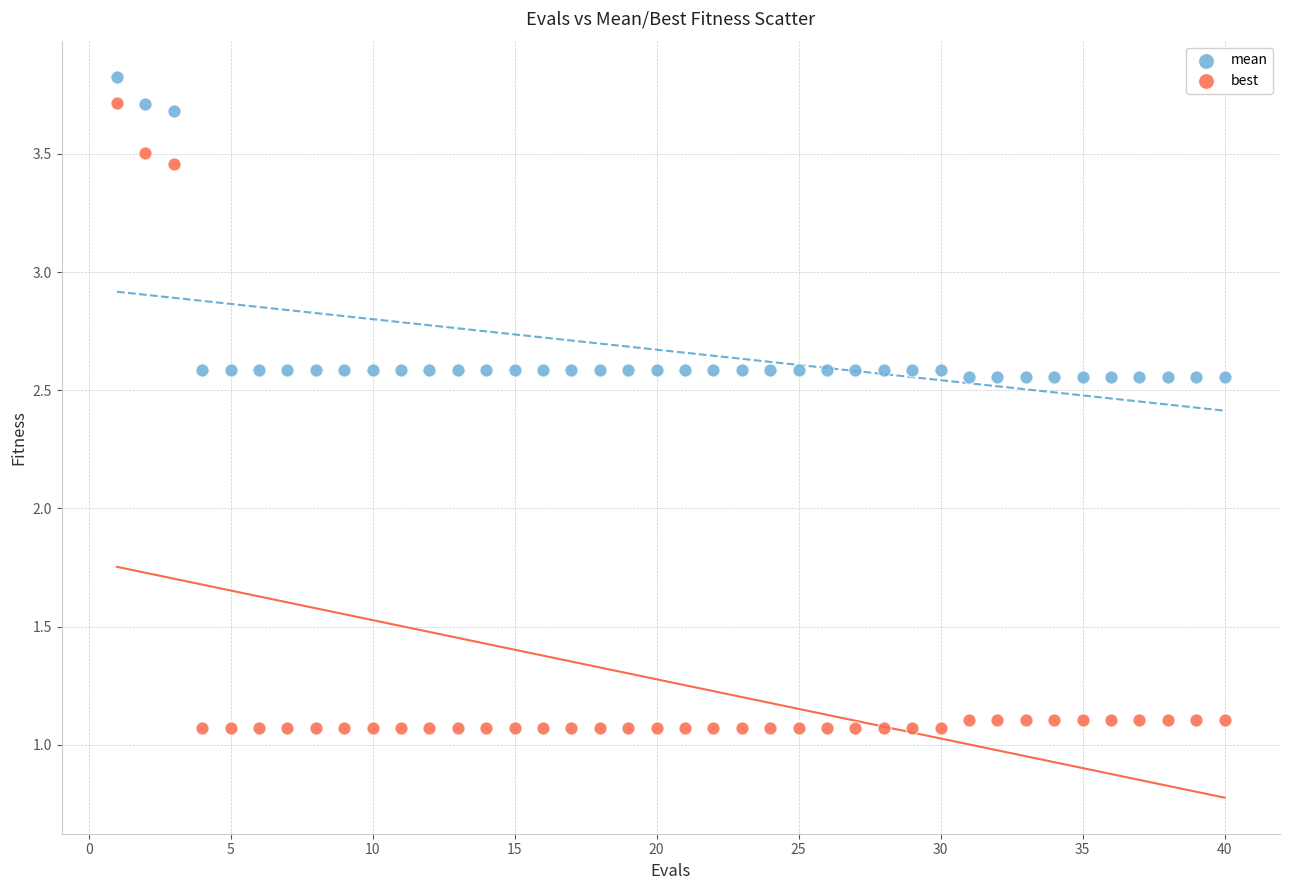

What is the X range (max minus min) for the scatter plot?

39.0